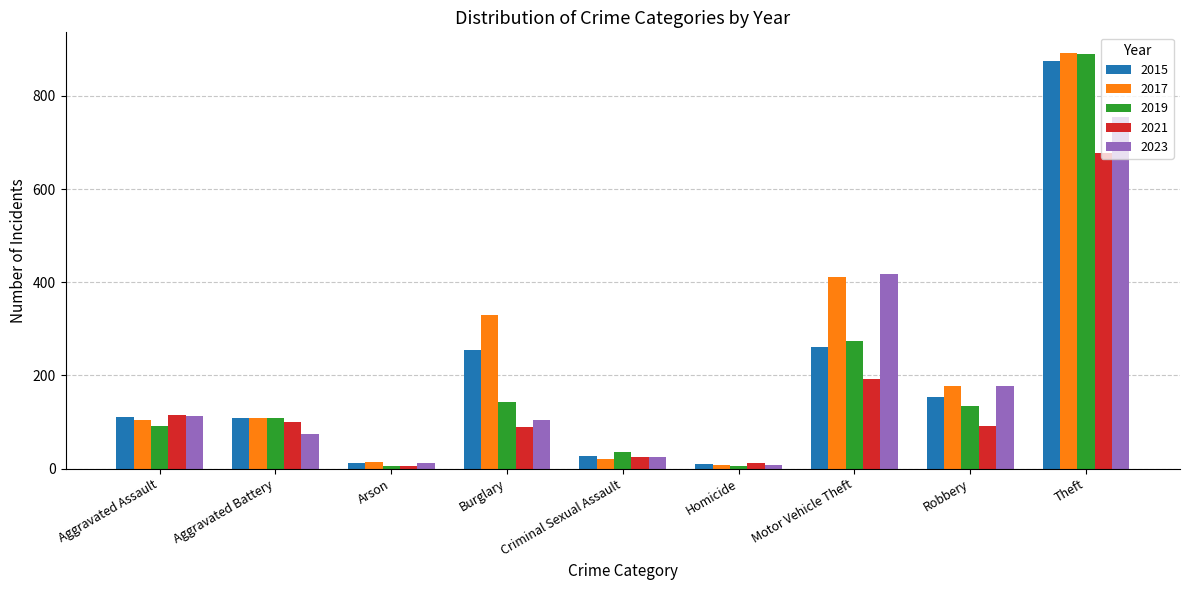

Which series has the largest total across all categories?

2017